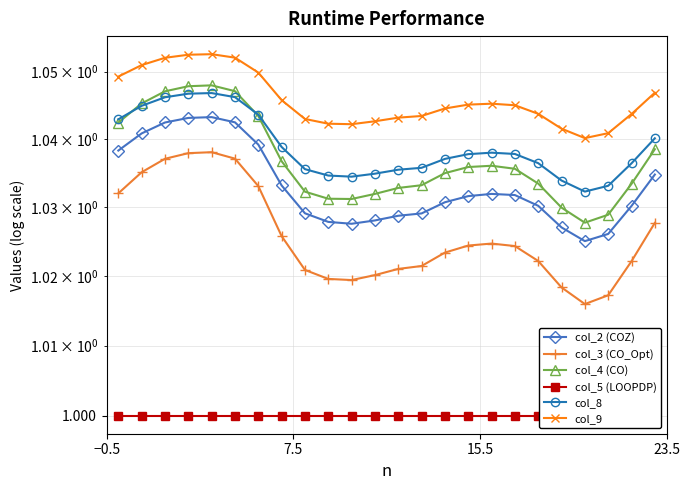

At which category does the chart reach its minimum across all series?

−0.5